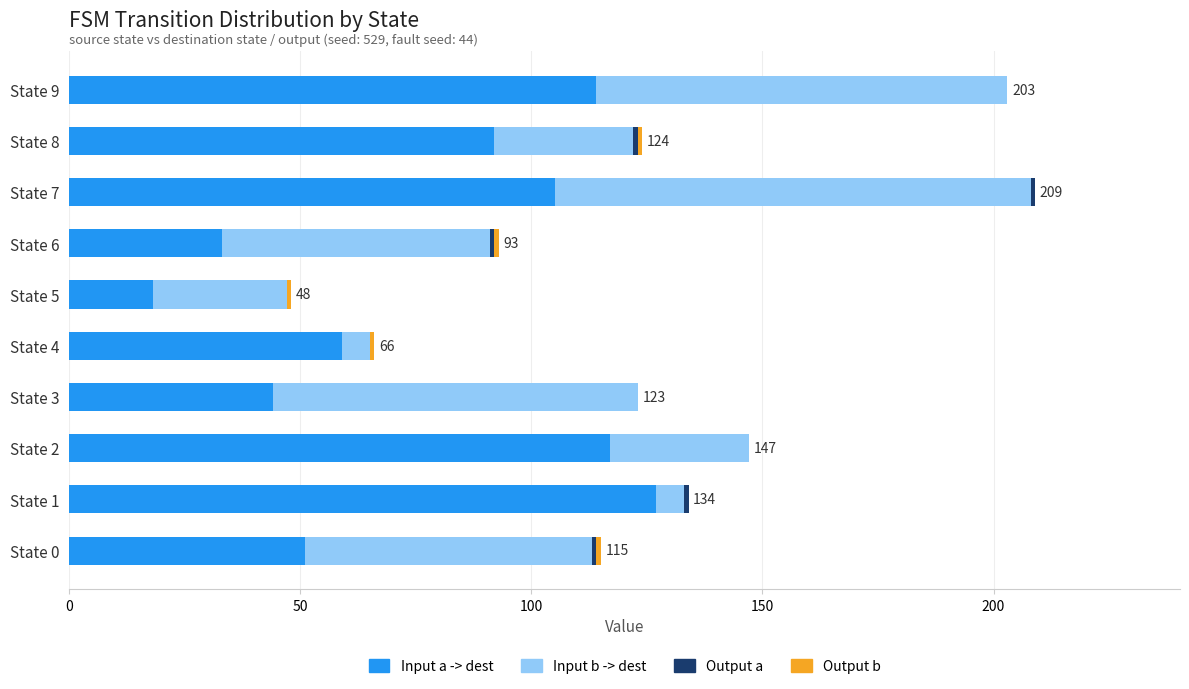

At which label does Input a -> dest reach its peak?

State 1